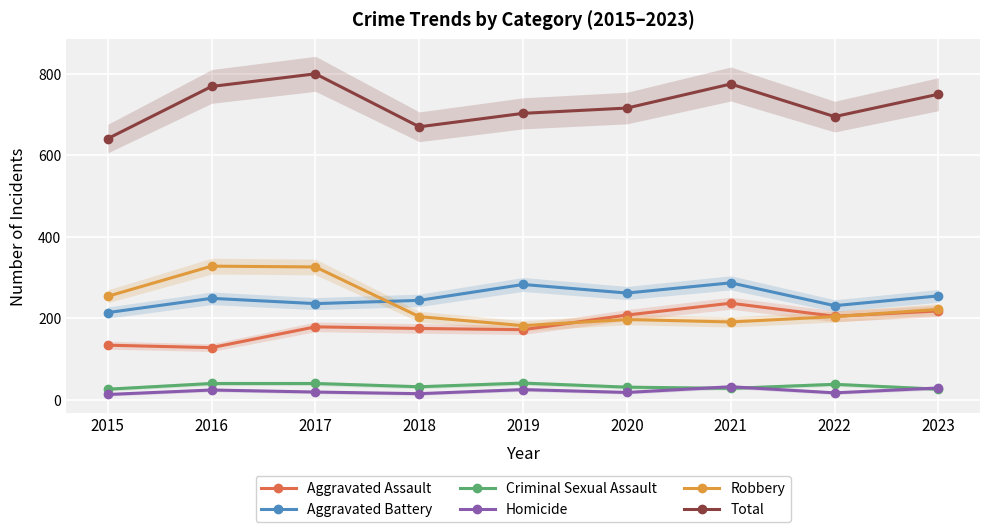

Which label corresponds to the smallest value in the chart?

2015